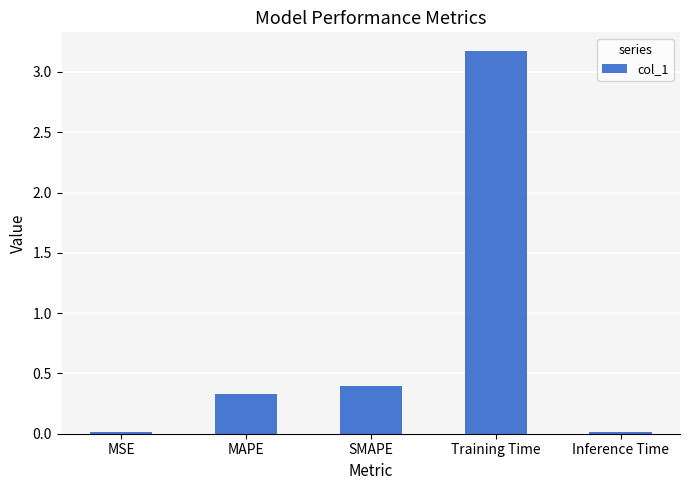

Is it true that the value at MAPE is 0.3?

True